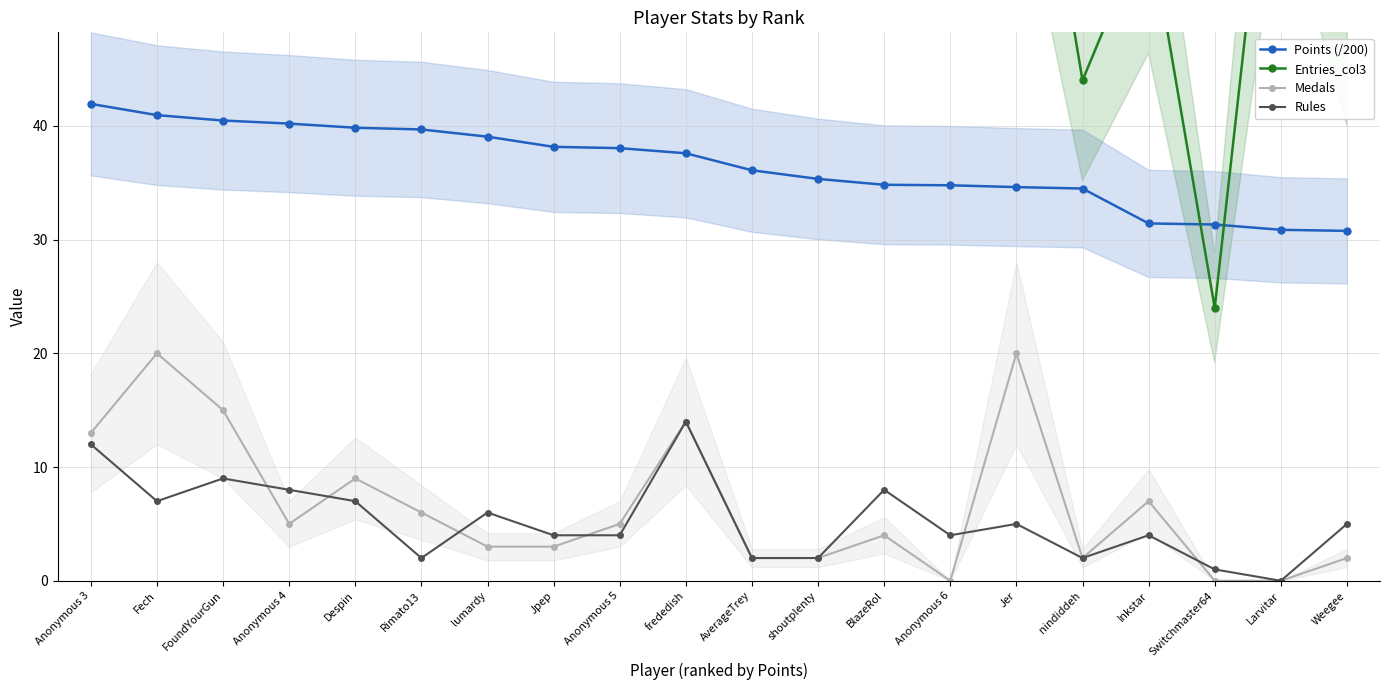

Which series has the largest total across all categories?

Entries_col3